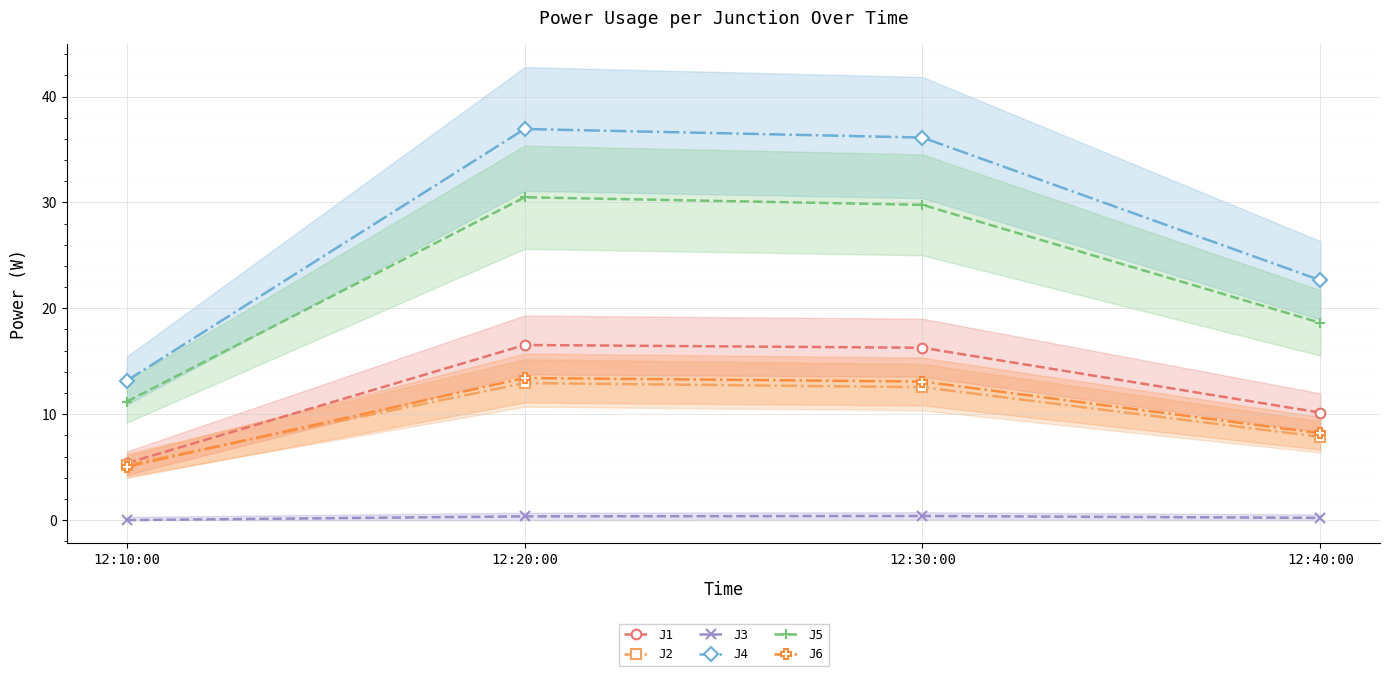

The J6 series shows 8.6 at 12:10:00. True or false?

False